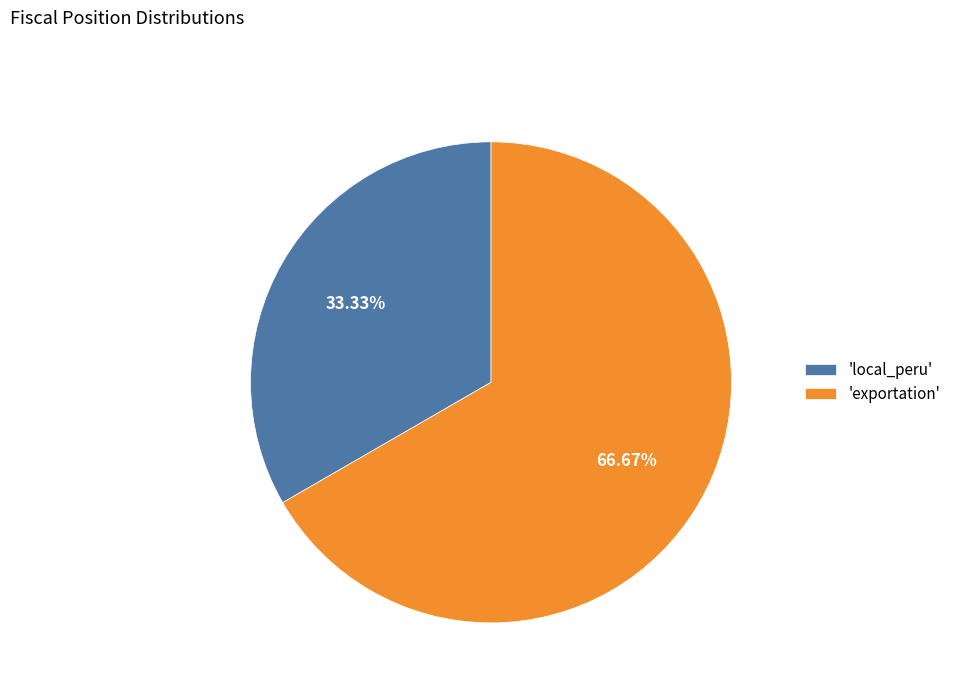

Do 'local_peru' and 'exportation' together represent more than half of the pie?

Yes